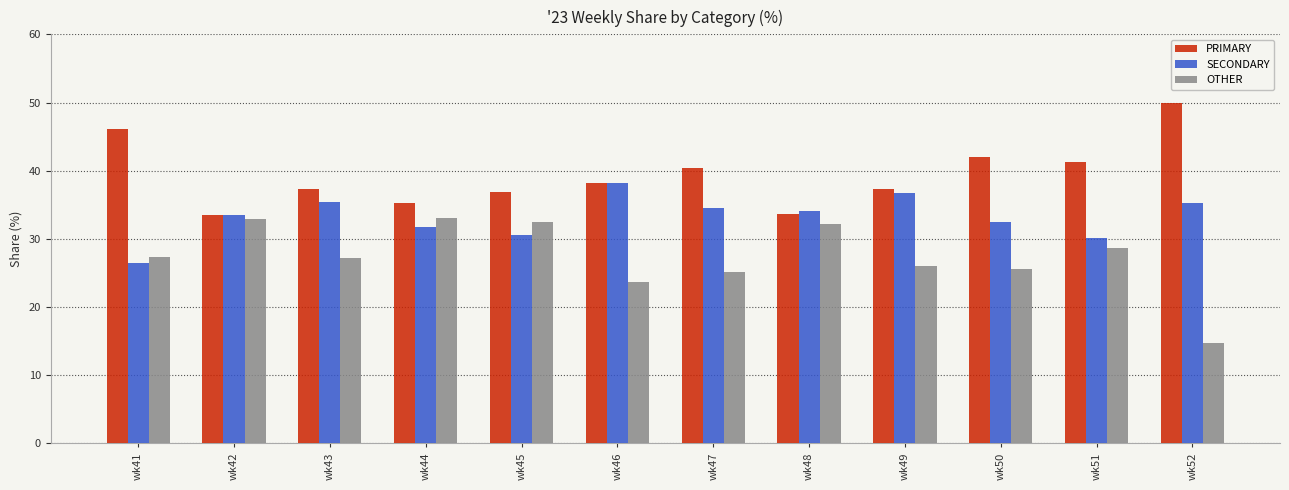

What is the smallest value displayed?

14.8